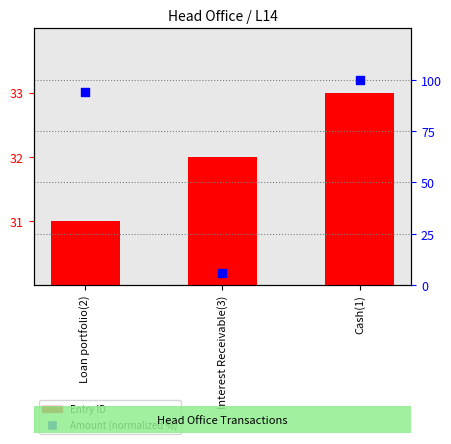

What are all the series names shown in the legend?

Entry ID, Amount (normalized %)